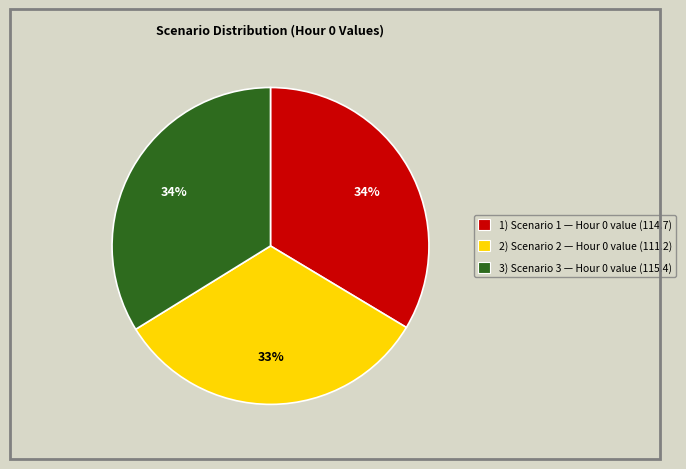

The 2) Scenario 2 — Hour 0 value (111.2) slice represents 45% of the pie. True or false?

False